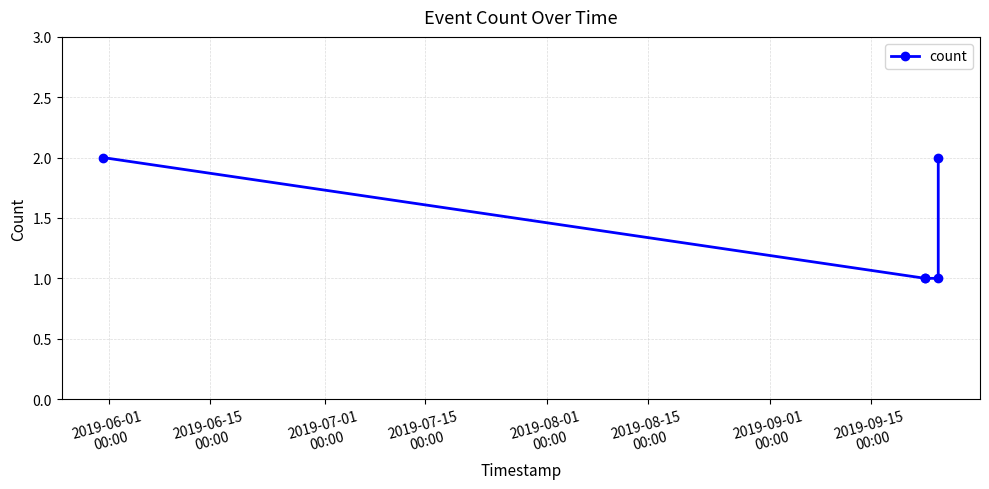

What is the sum of all values?

7